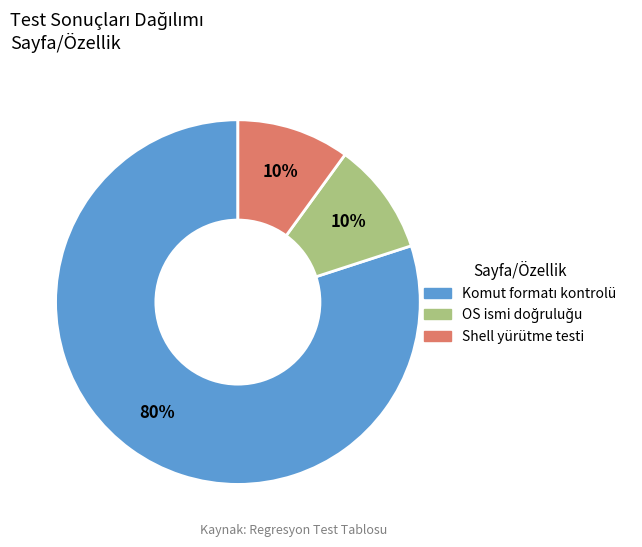

How many slices are in this pie chart?

3